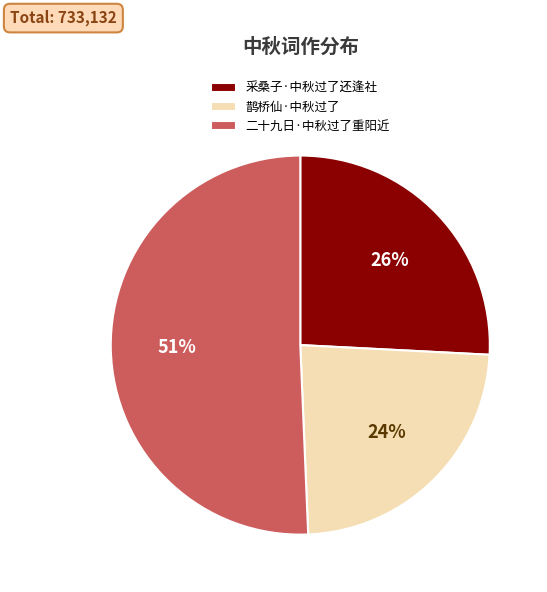

Is there any slice that represents more than half of the pie?

Yes